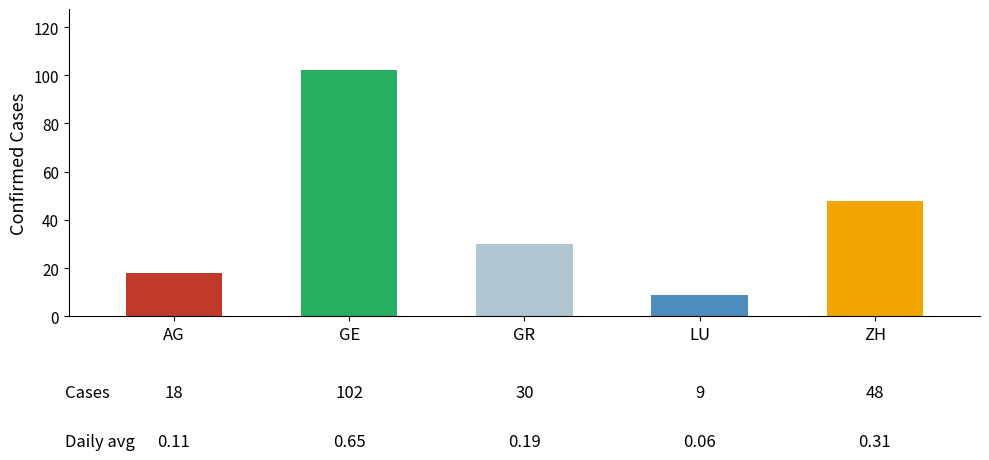

True or false: the data shows 10 at AG.

False